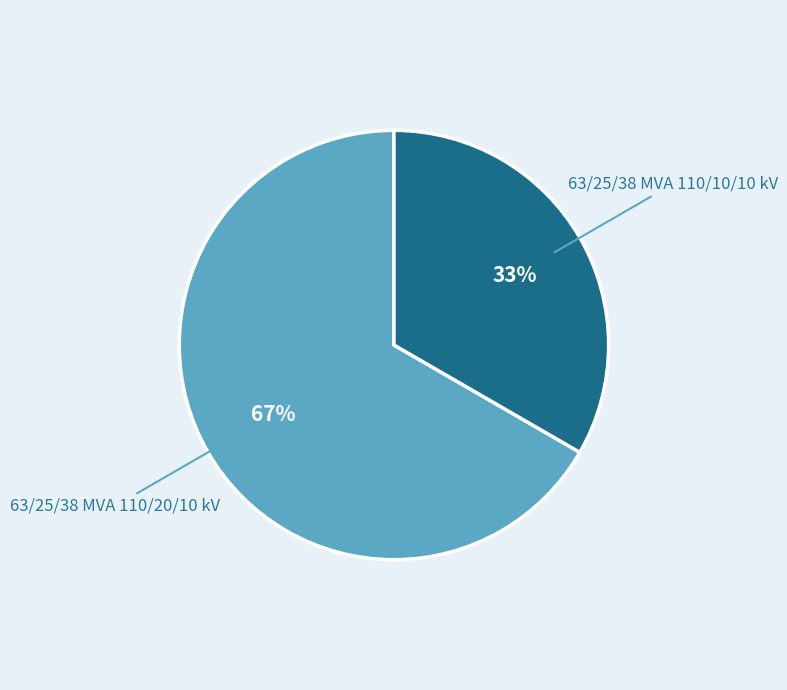

To the nearest percent, what is the average slice percentage?

50%